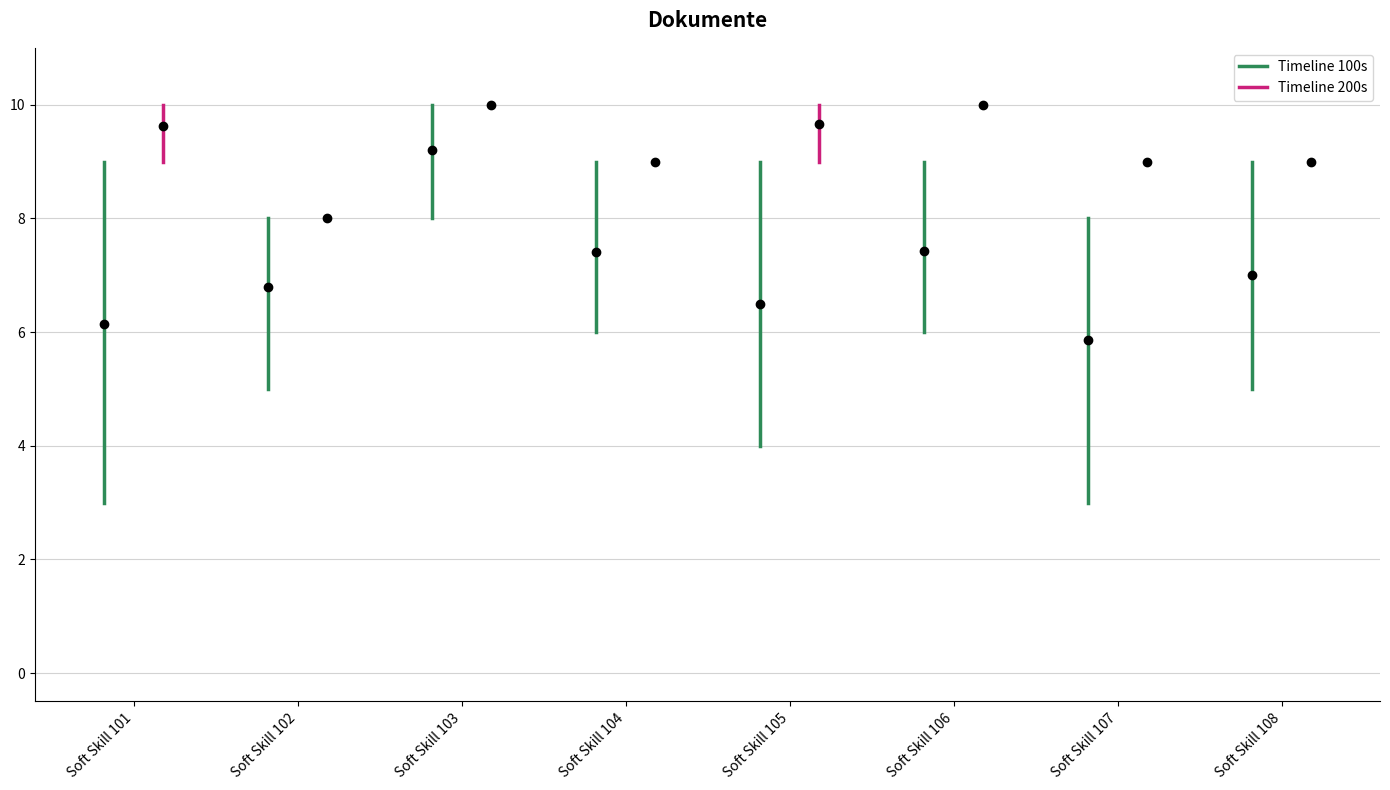

Which category has the highest value in the Min Value series?

103